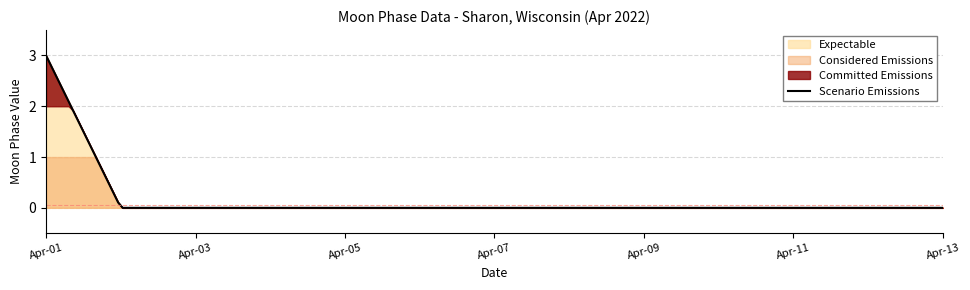

At which label does Scenario Emissions reach its peak?

Apr-01